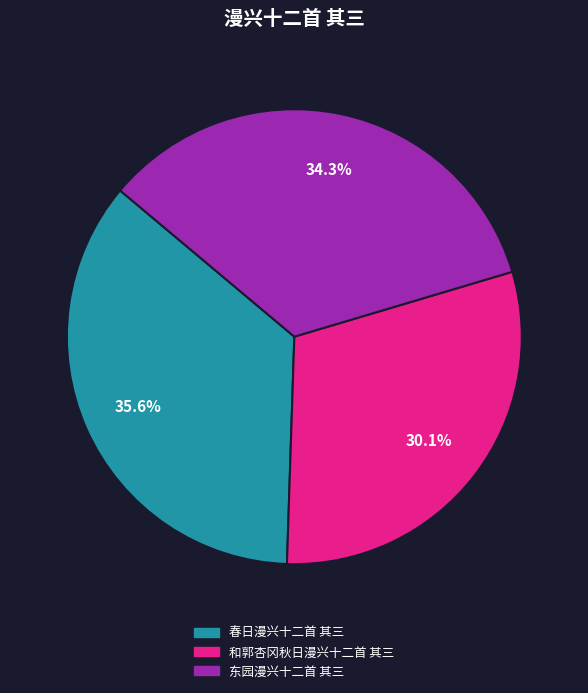

Which category has the biggest portion of the pie?

春日漫兴十二首 其三